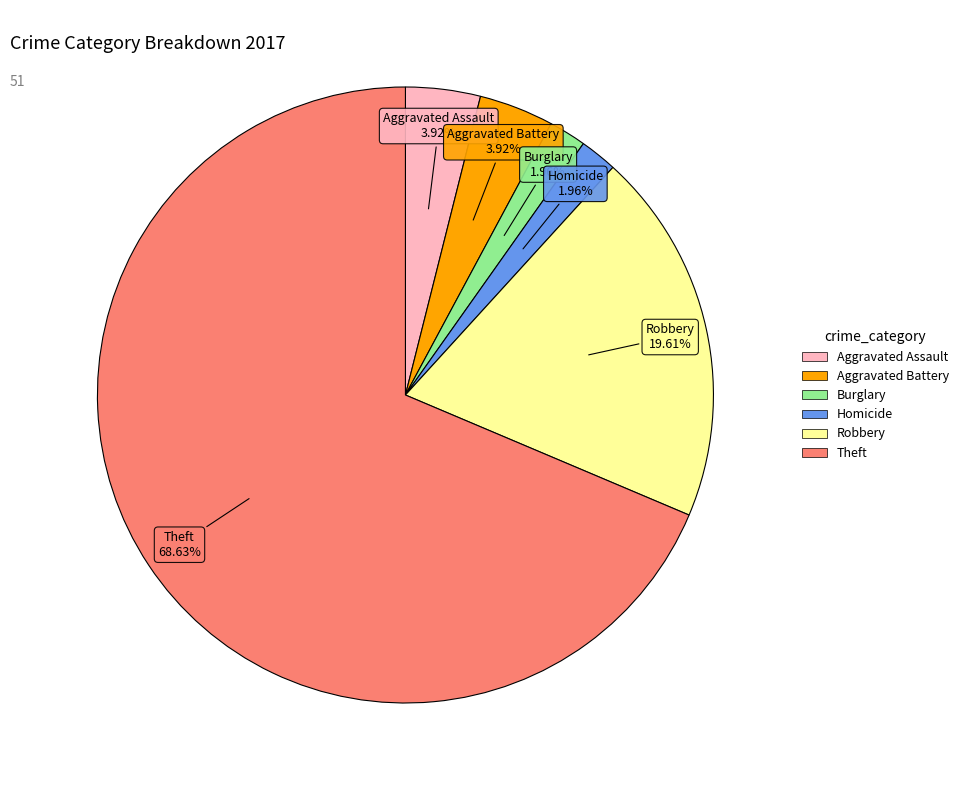

Is there any slice that represents more than half of the pie?

Yes